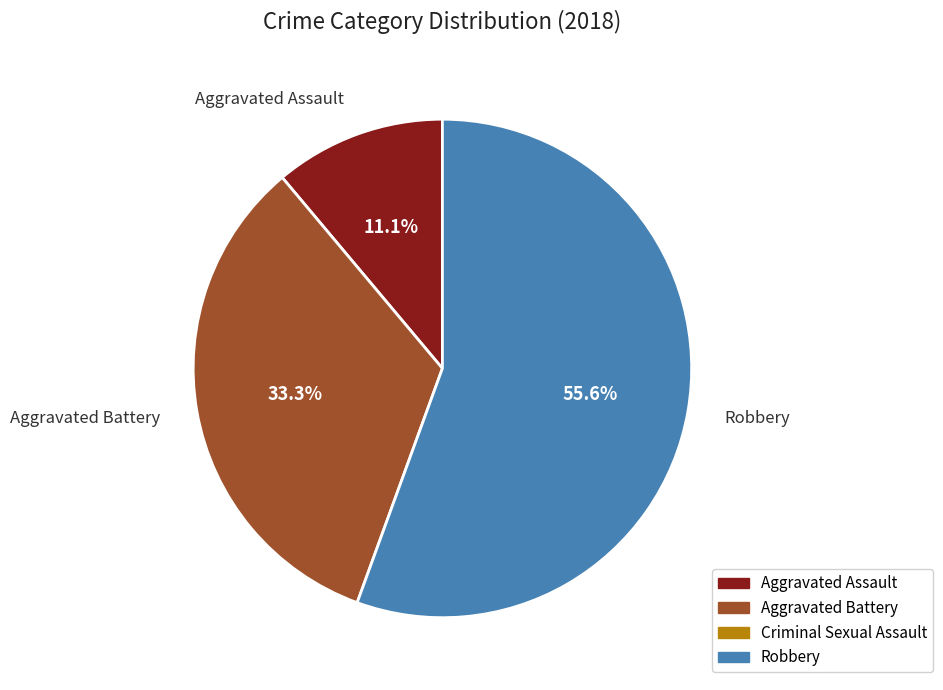

How many slices are in this pie chart?

3